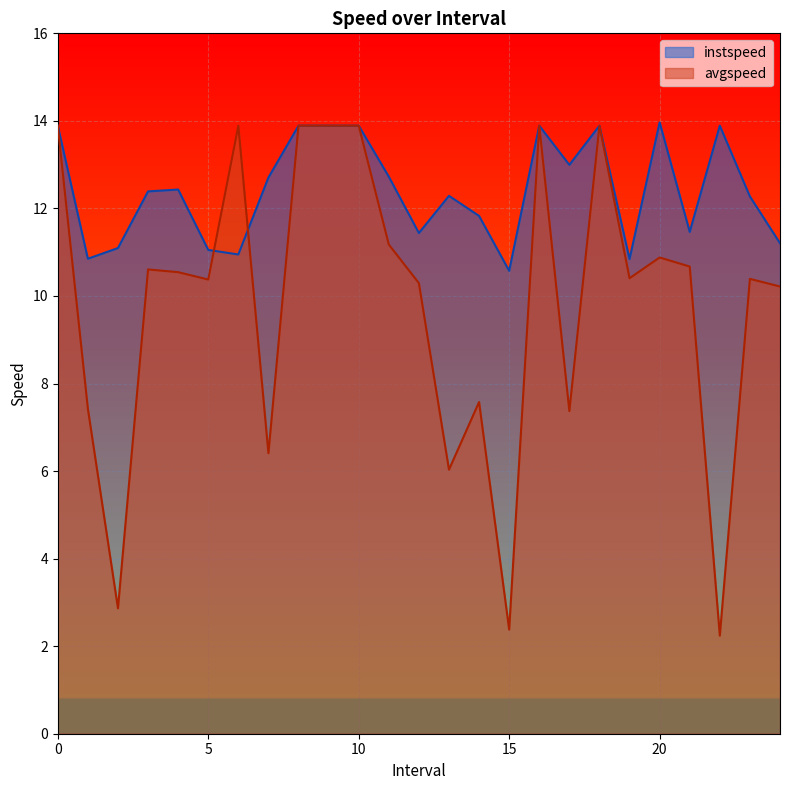

What are all the series names shown in the legend?

instspeed, avgspeed